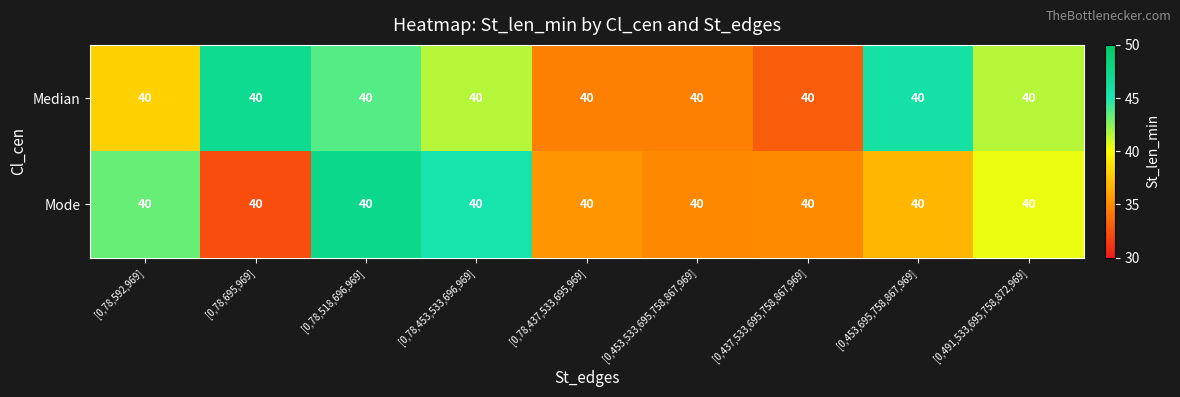

At which category is the sum across all series the highest?

[0,78,518,696,969]